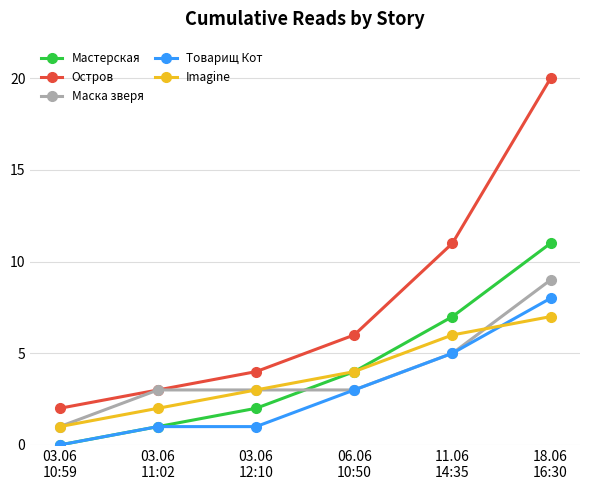

What is the value of the Маска зверя point at the 5th from the left?

5